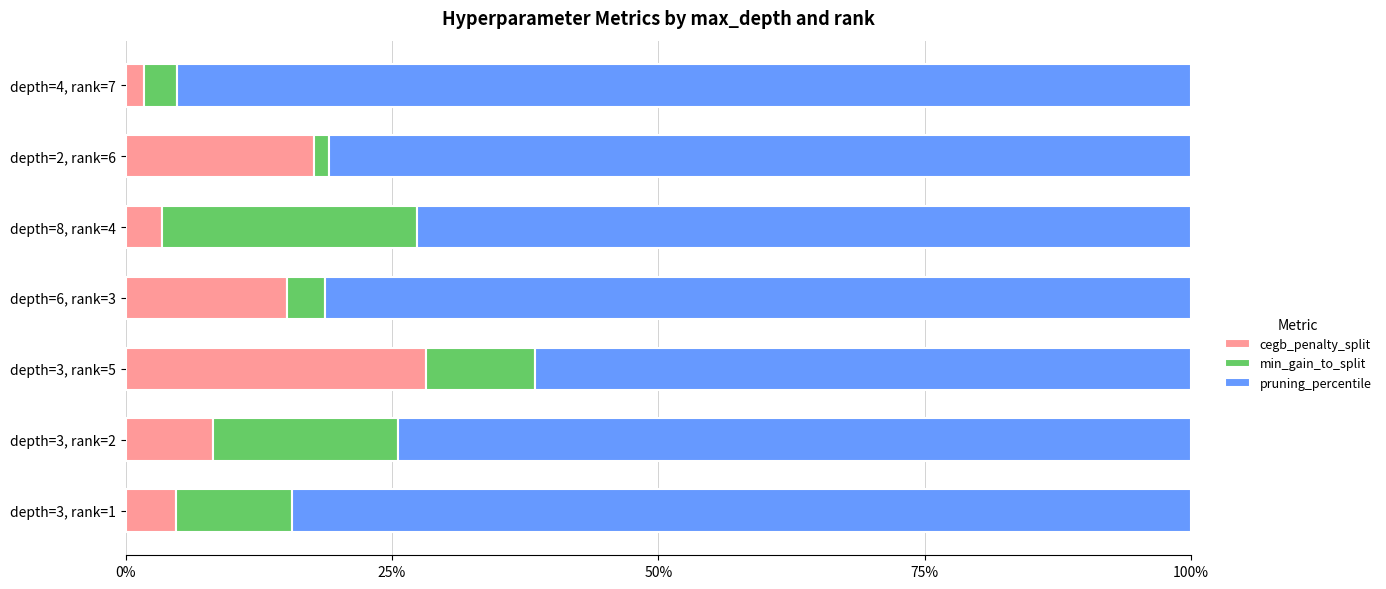

The cegb_penalty_split series shows 13.6 at depth=3, rank=2. True or false?

False